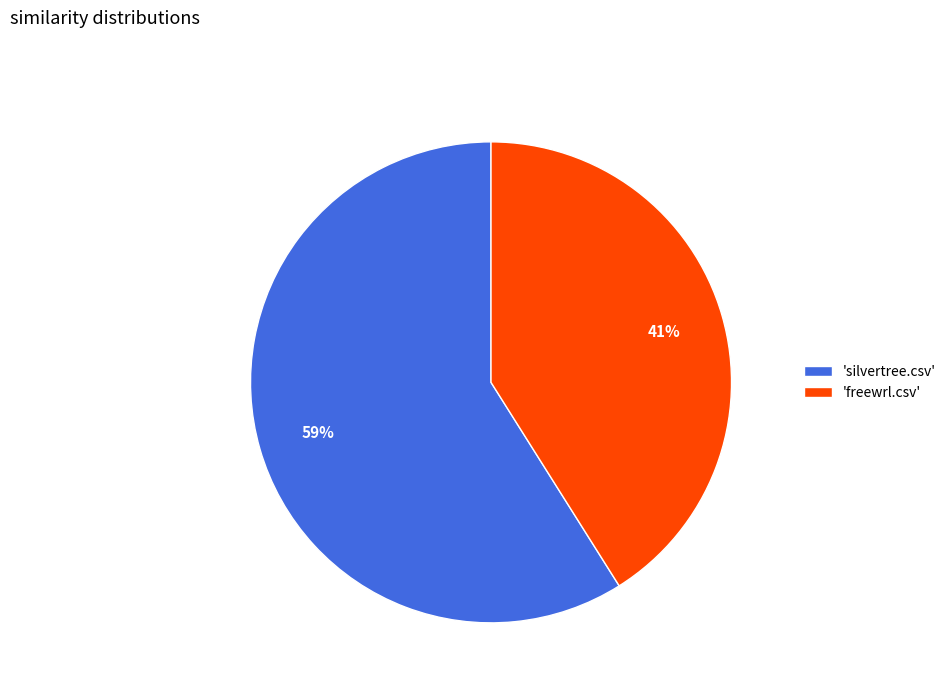

What percentage is the 'silvertree.csv' slice, to the nearest percent?

59%